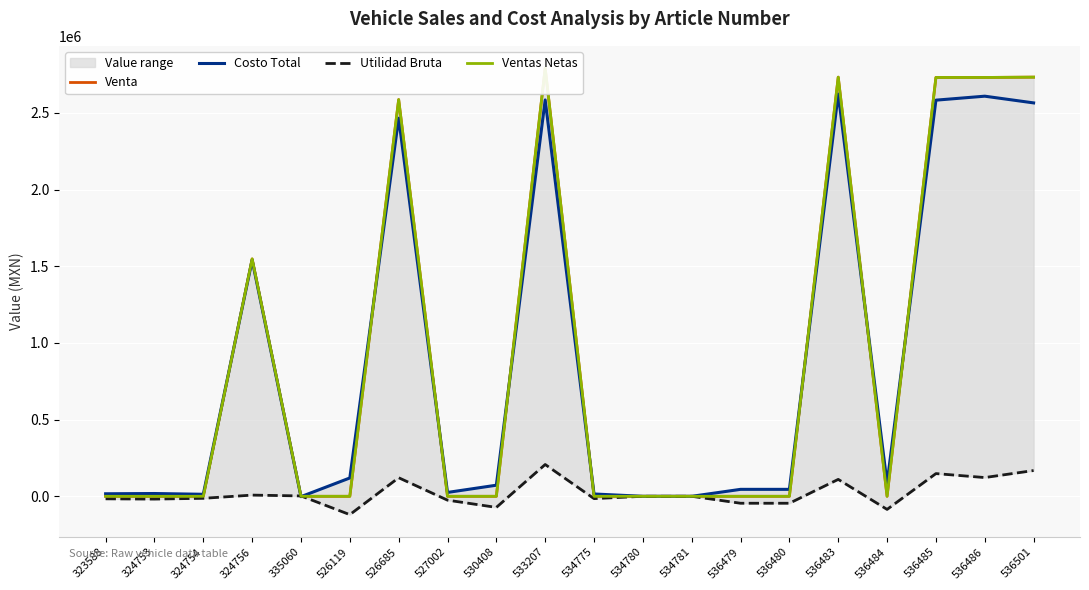

List the series in order of their peak value, lowest first.

Utilidad Bruta, Costo Total, Venta, Ventas Netas